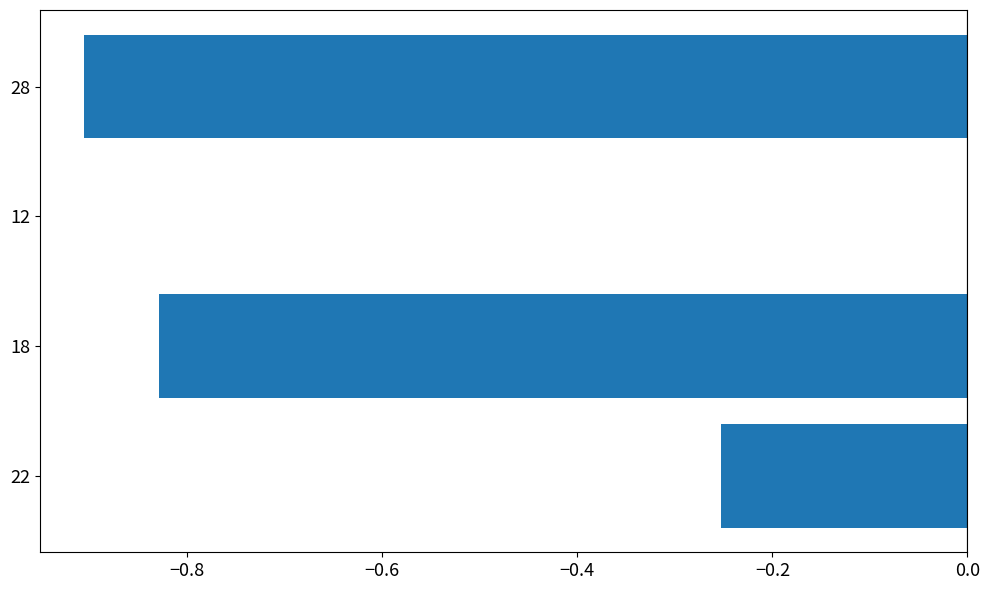

Count the number of categories in the chart.

4